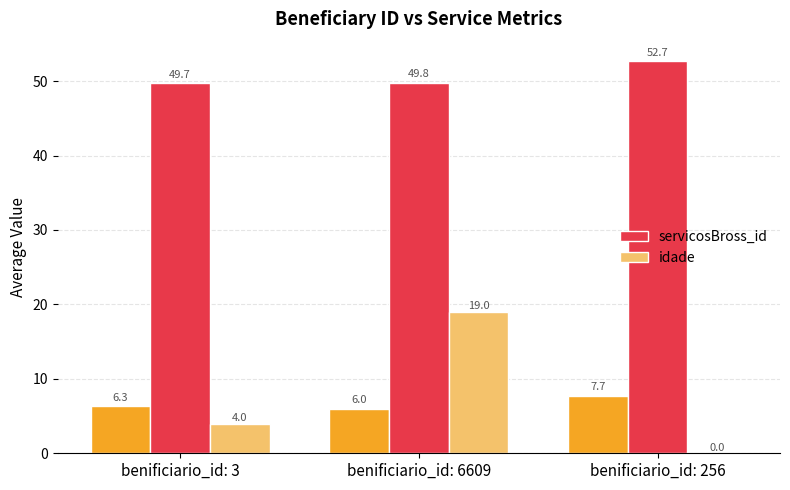

What is the average value of the servicosBross_id series?

50.7